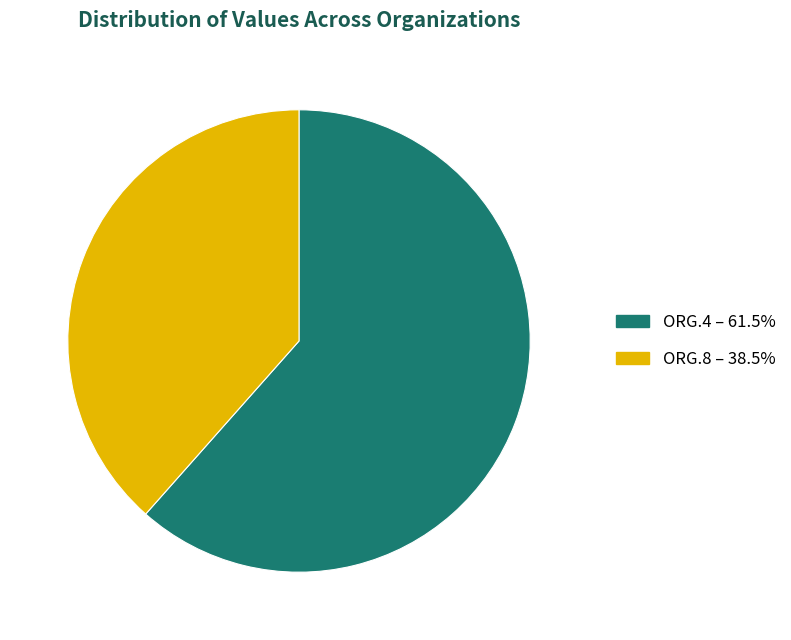

Does any single category account for the majority?

Yes